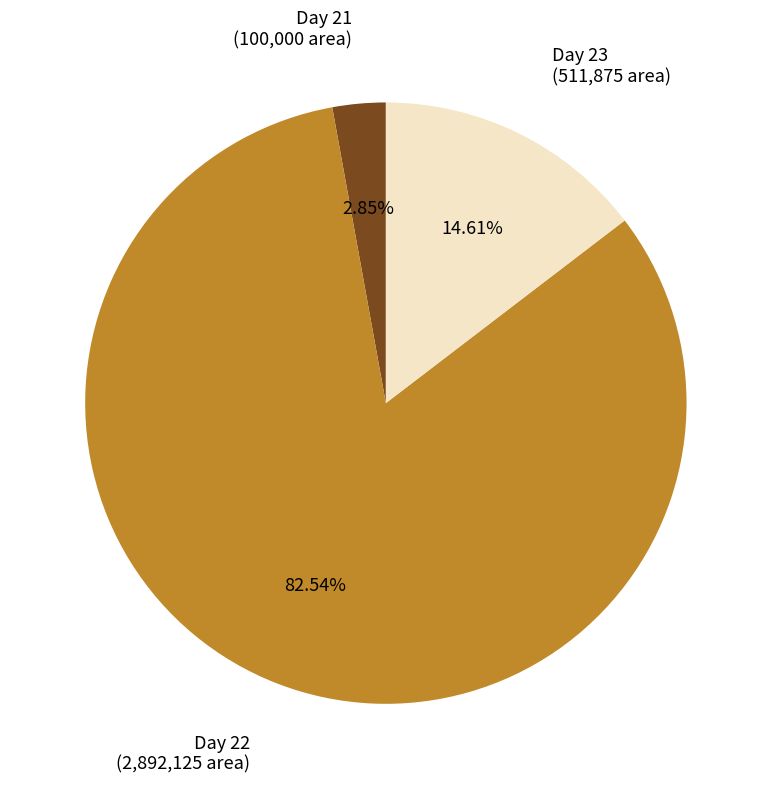

Rank the categories by value from lowest to highest.

Day 21, Day 23, Day 22